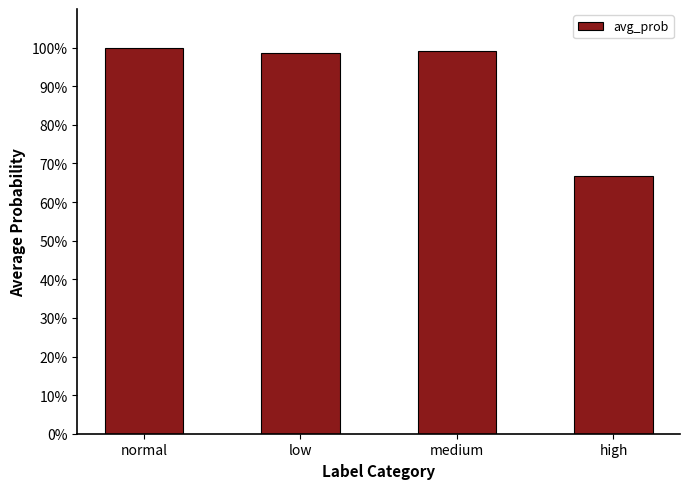

What is the sum of all values?

3.6